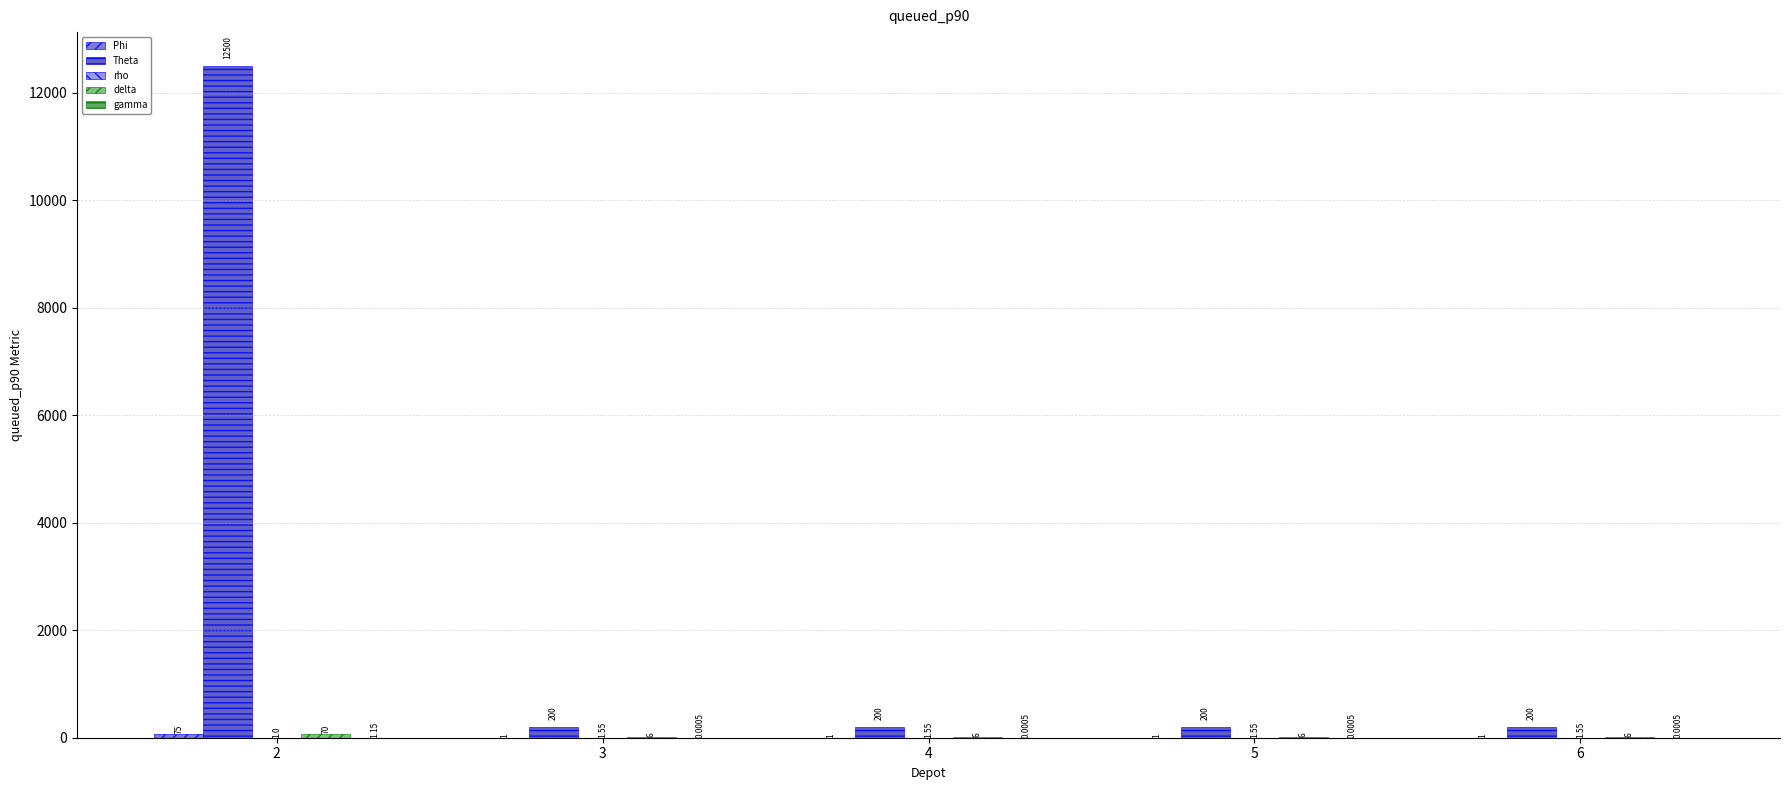

What is the sum of the Theta values at 3 and 2?

12700.0